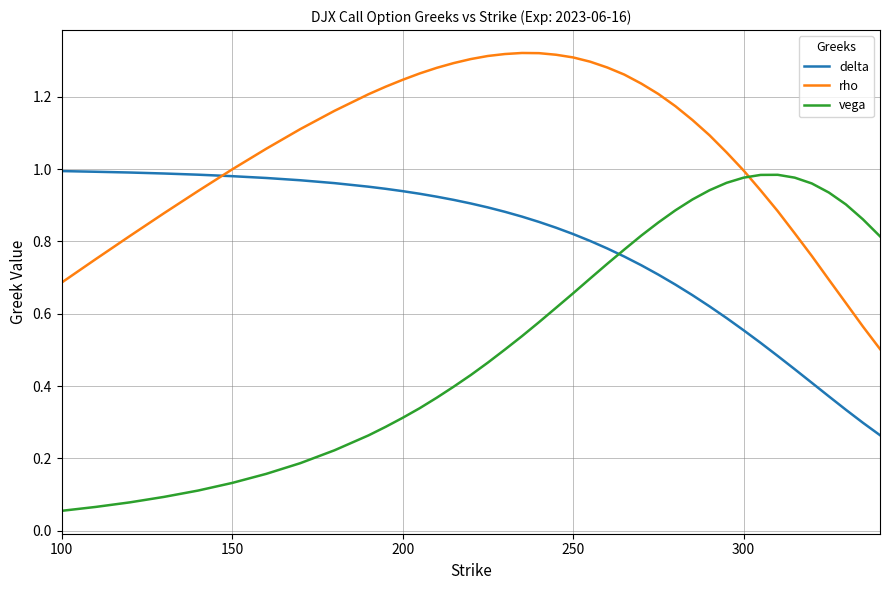

How many categories are shown in the chart?

40